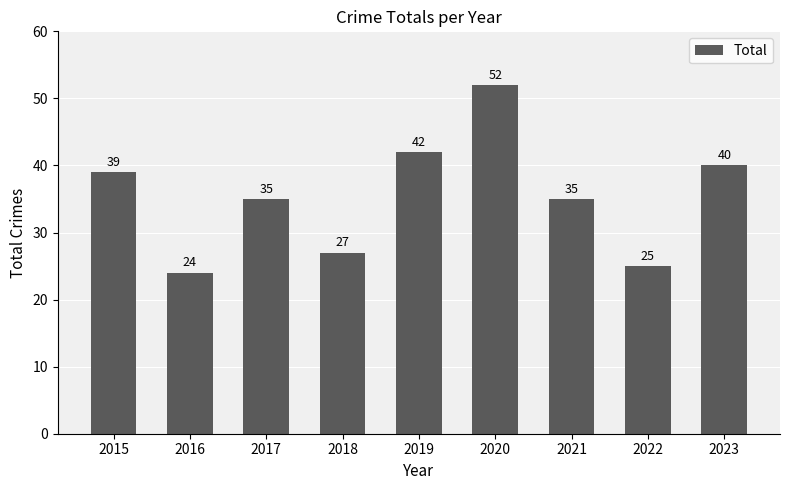

Reading left to right, transcribe all the data shown in this chart.

2015=39	2016=24	2017=35	2018=27	2019=42	2020=52	2021=35	2022=25	2023=40